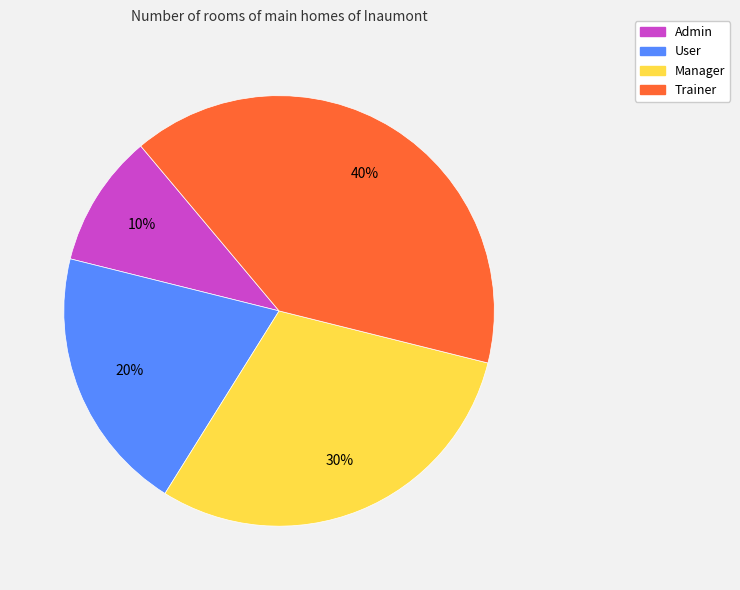

Is the sum of Trainer and Manager greater than half?

Yes